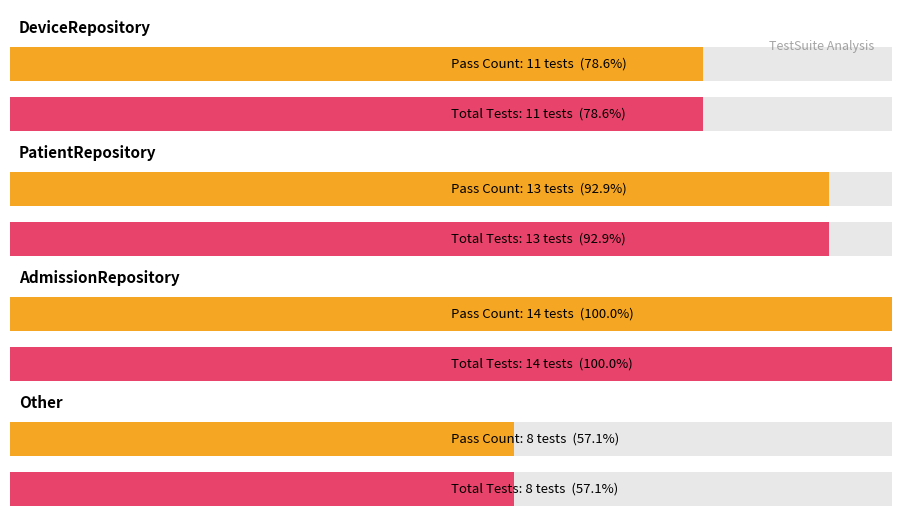

Count the Pass values in the range 11 to 14.

3